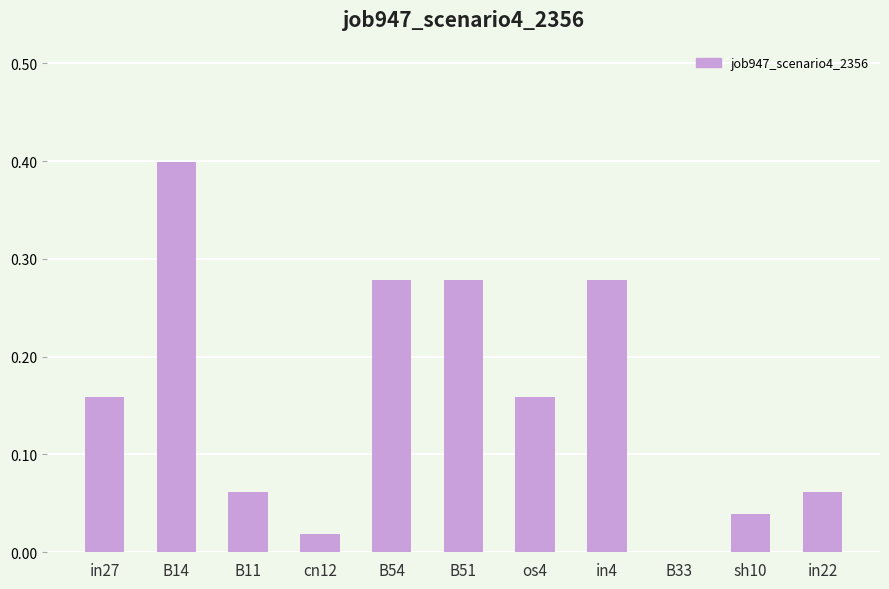

What is the sum of all values?

1.7